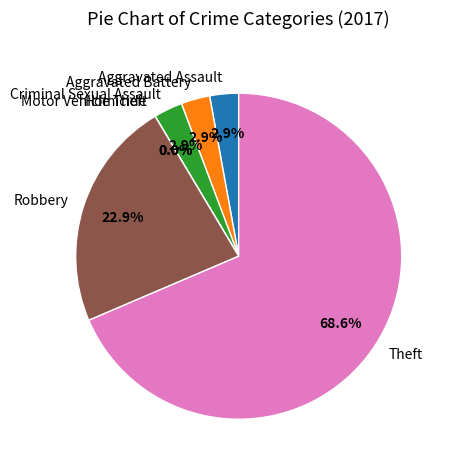

Is it true that Aggravated Battery is 1% of the pie?

False